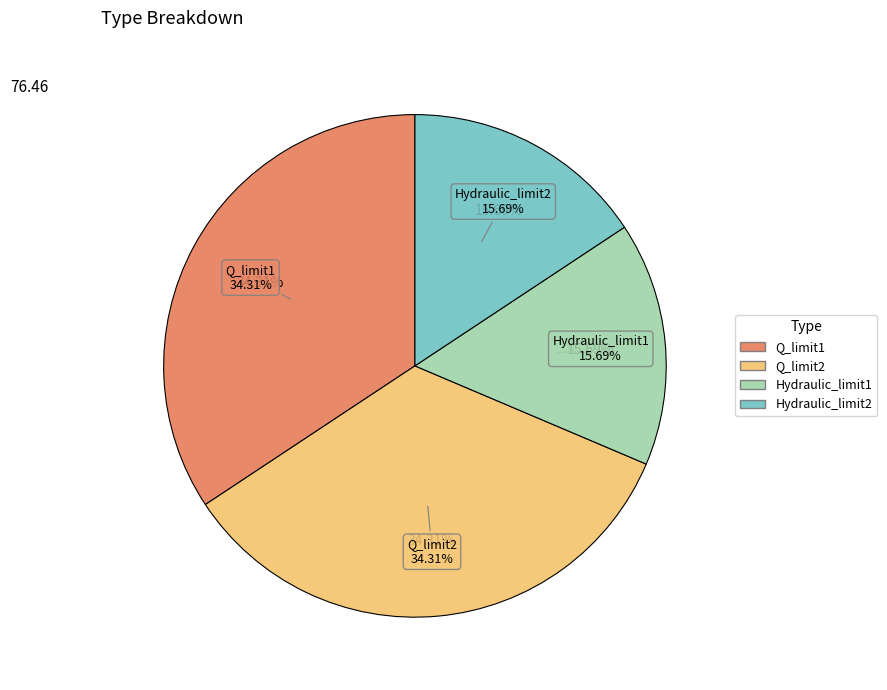

How many slices are in this pie chart?

4